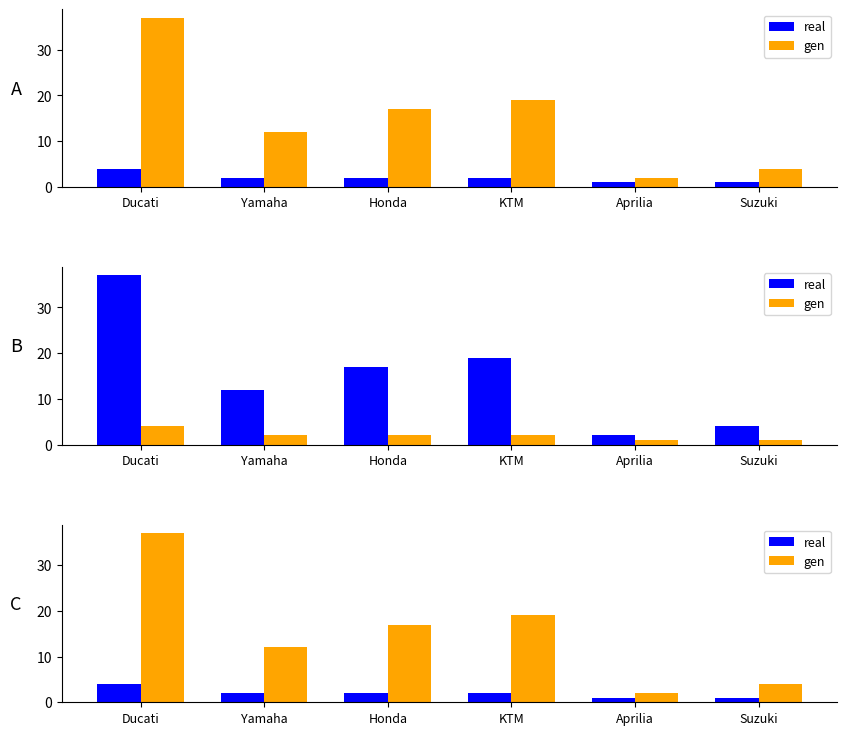

Does the chart contain stacked bars?

No